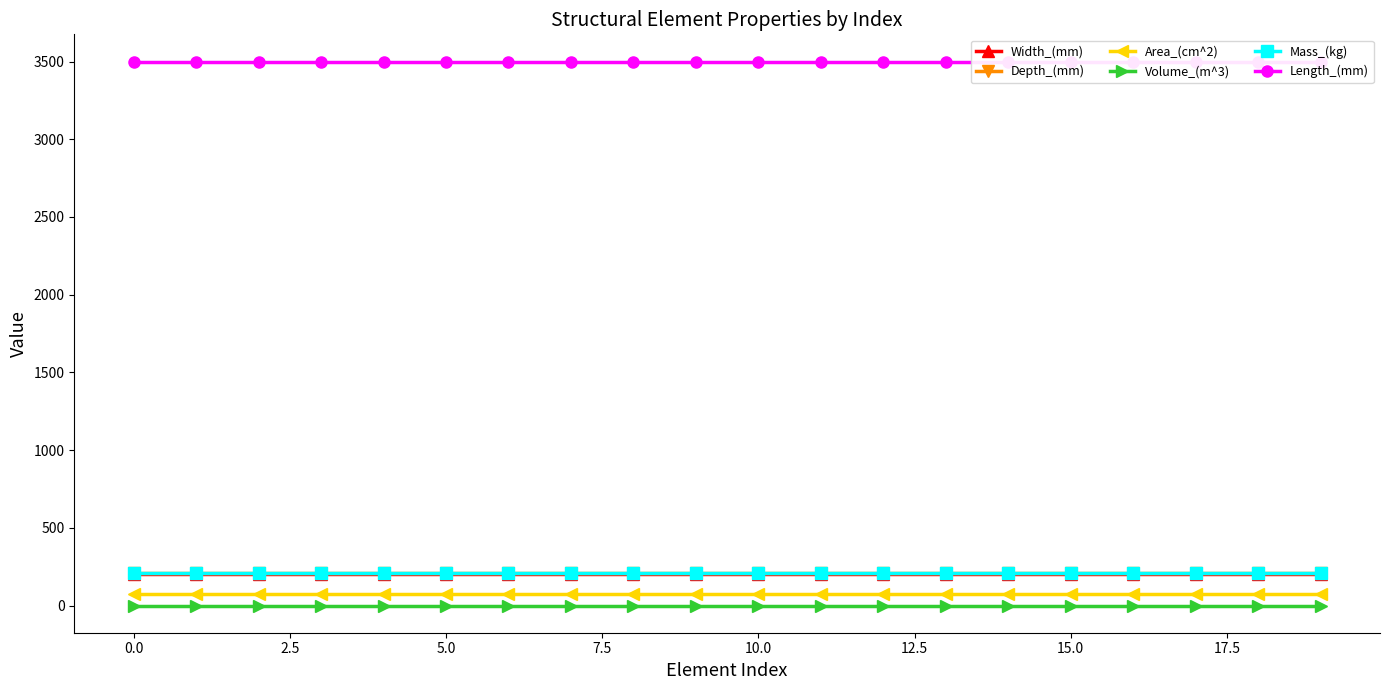

What is the total value across all series at 14?

4200.5